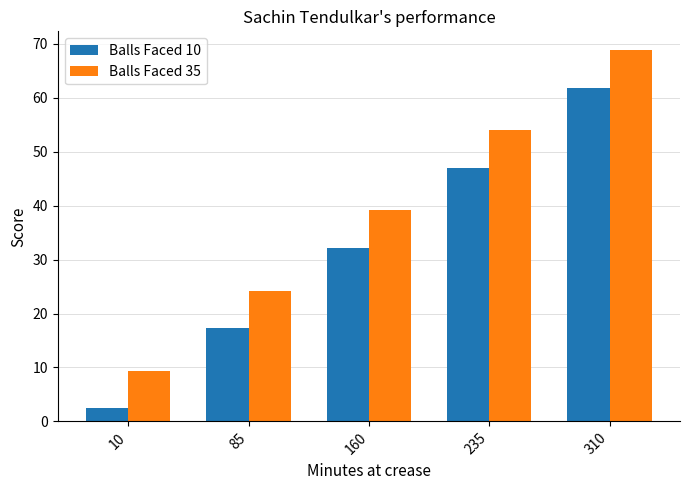

What is the spread (max minus min) of values at 160?

7.0